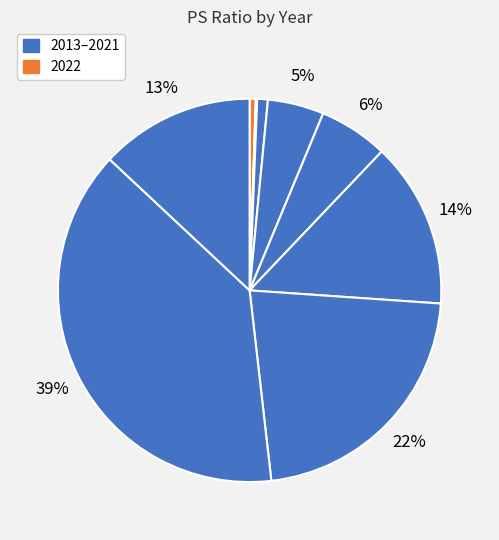

To the nearest percent, what is the average slice percentage?

10%